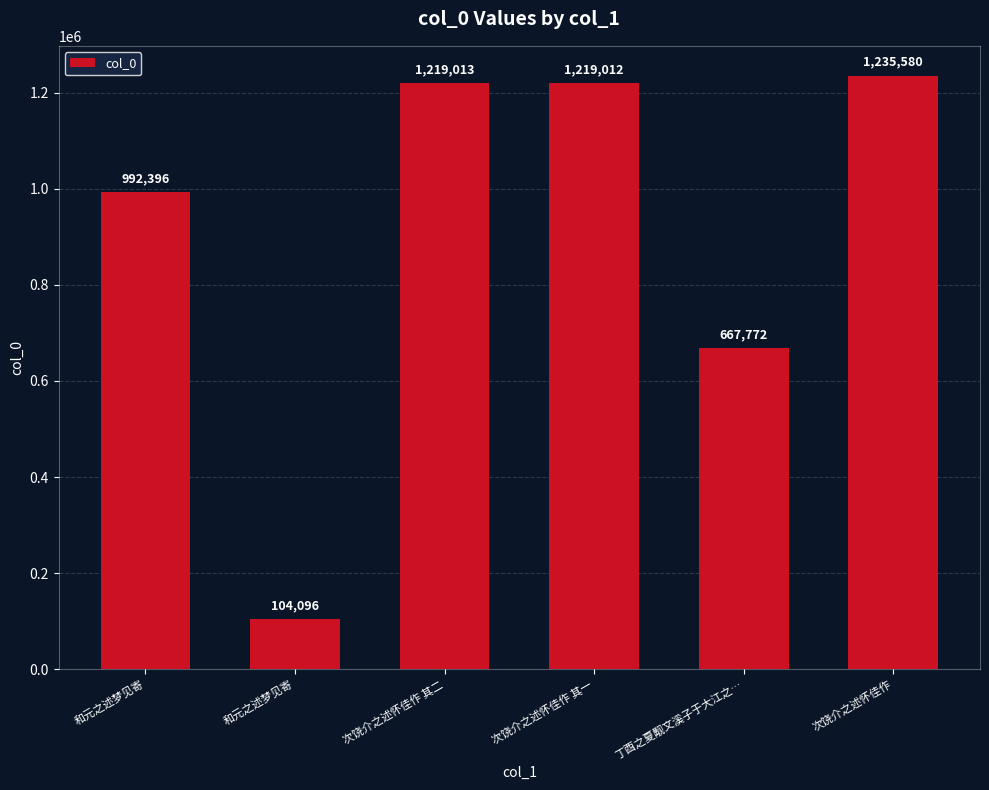

Reading right to left, transcribe all the data shown in this chart.

1235580	667772	1219012	1219013	104096	992396